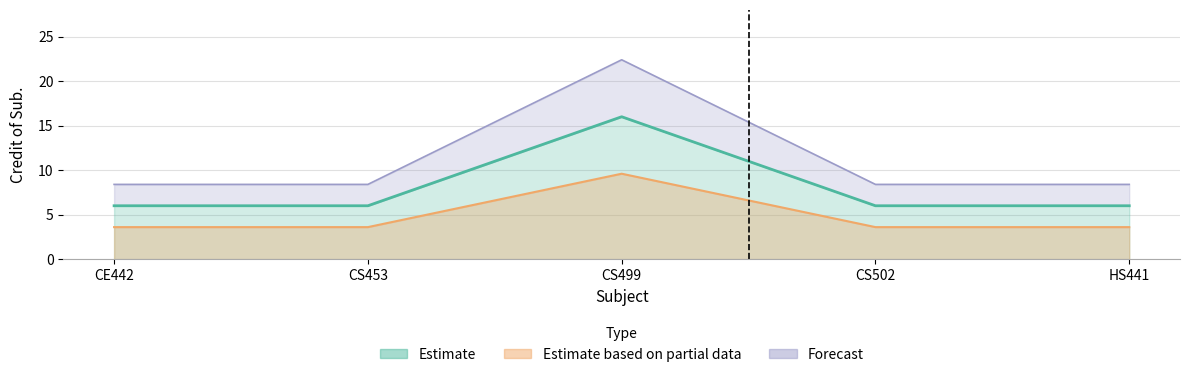

Where is the first local maximum?

CS499